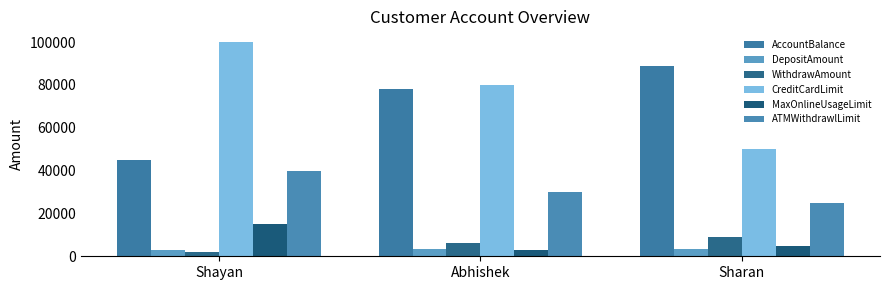

What position from the left is Abhishek?

2